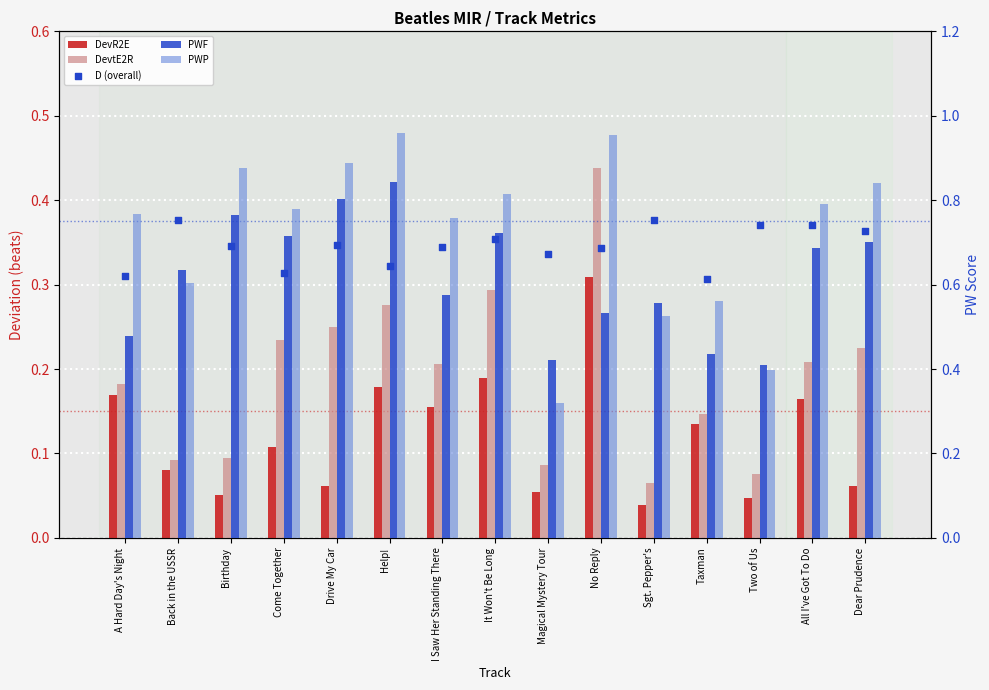

What are all the series names shown in the legend?

DevR2E, DevtE2R, PWF, PWP, D (overall)